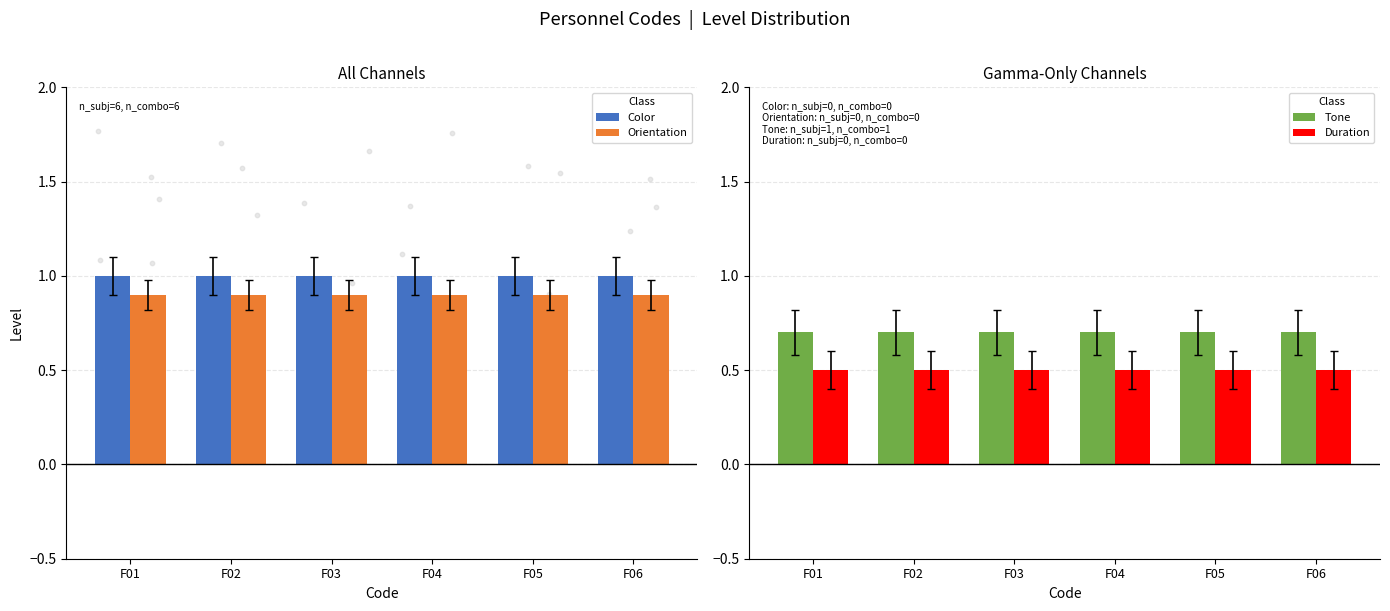

At which category is the sum across all series the highest?

F01